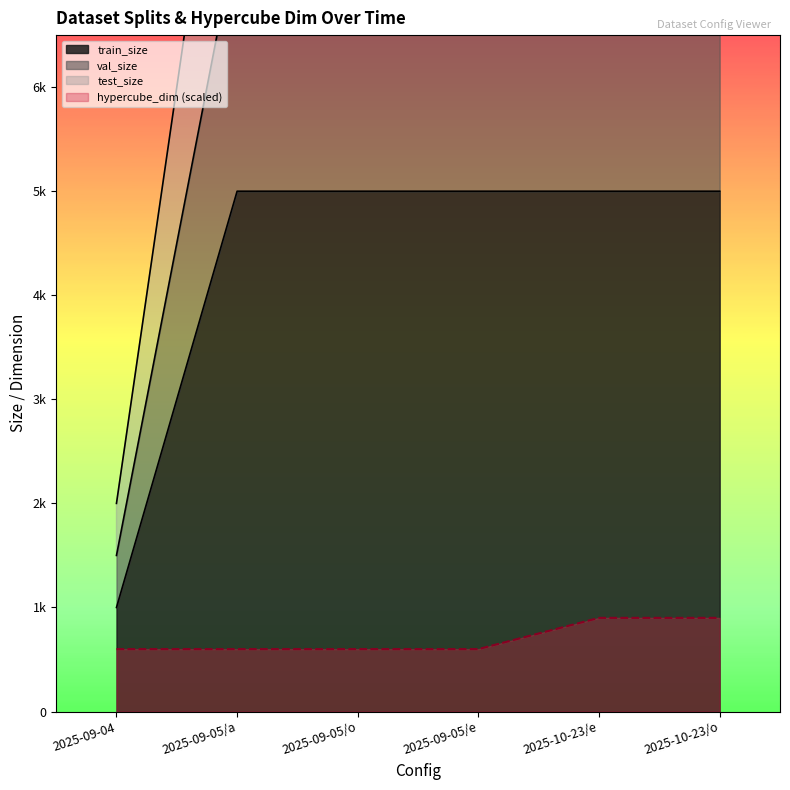

True or false: test_size and val_size intersect in this chart.

False